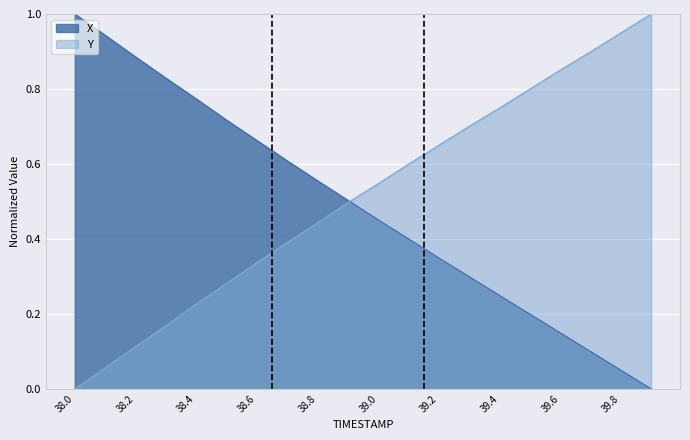

The value at 39.1 is 0.6. True or false?

False